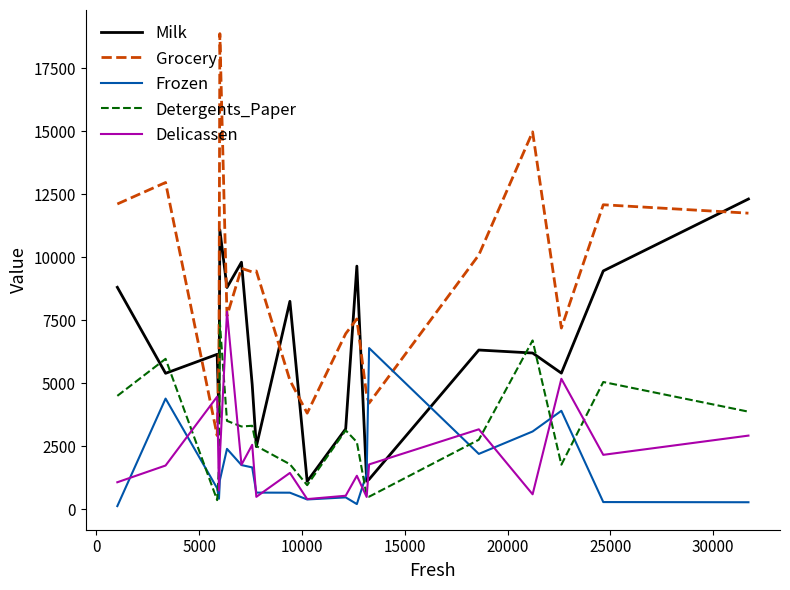

Which series has the largest total across all categories?

Grocery